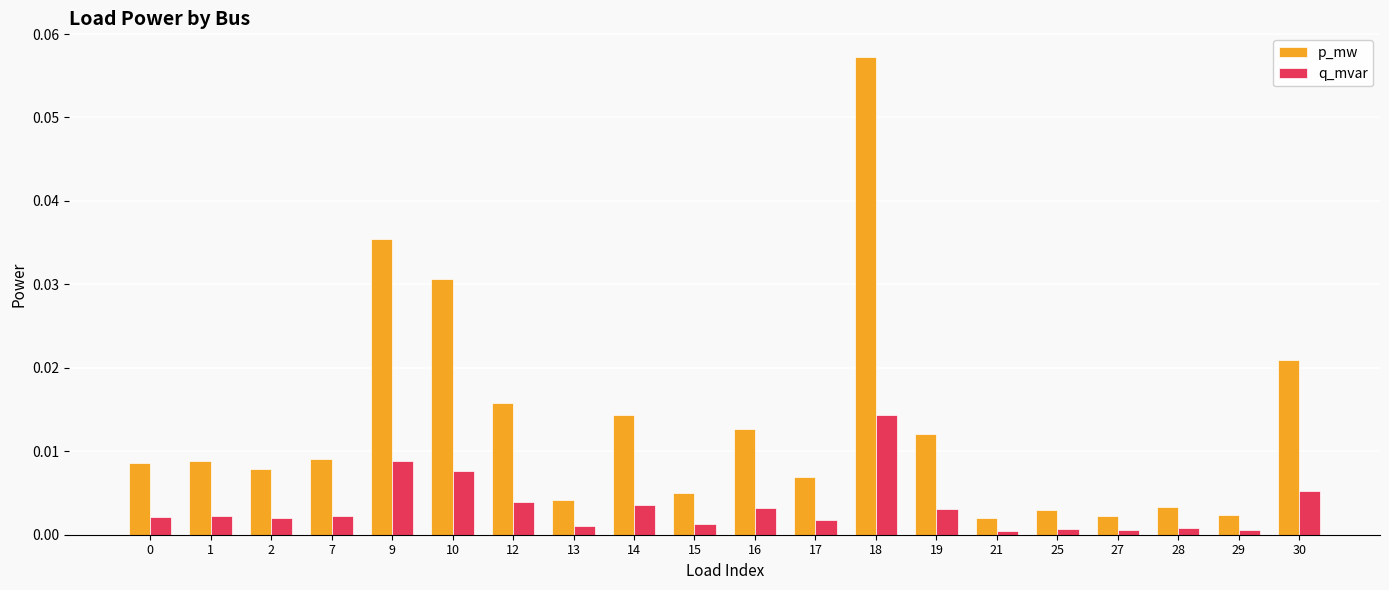

List the series in order of their peak value, lowest first.

q_mvar, p_mw